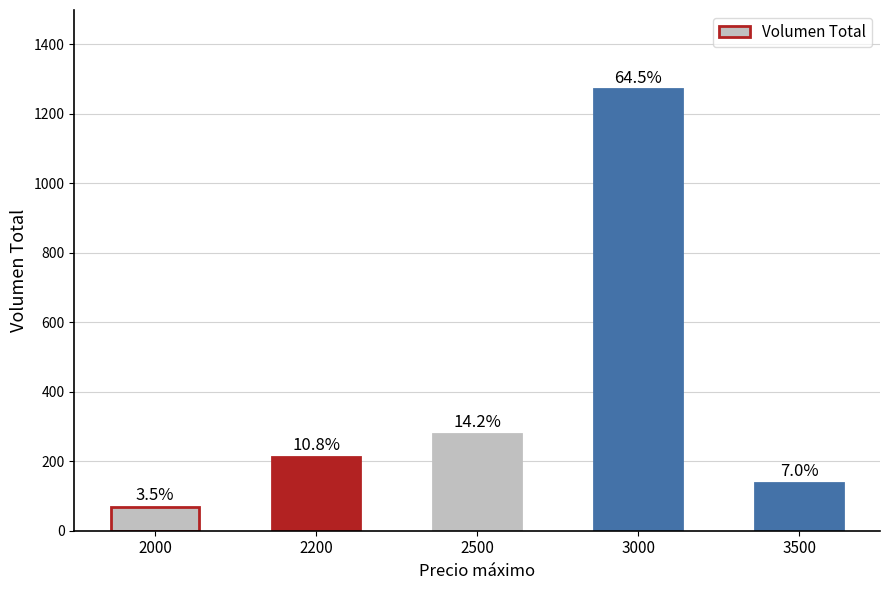

Which label corresponds to the largest value in the chart?

3000